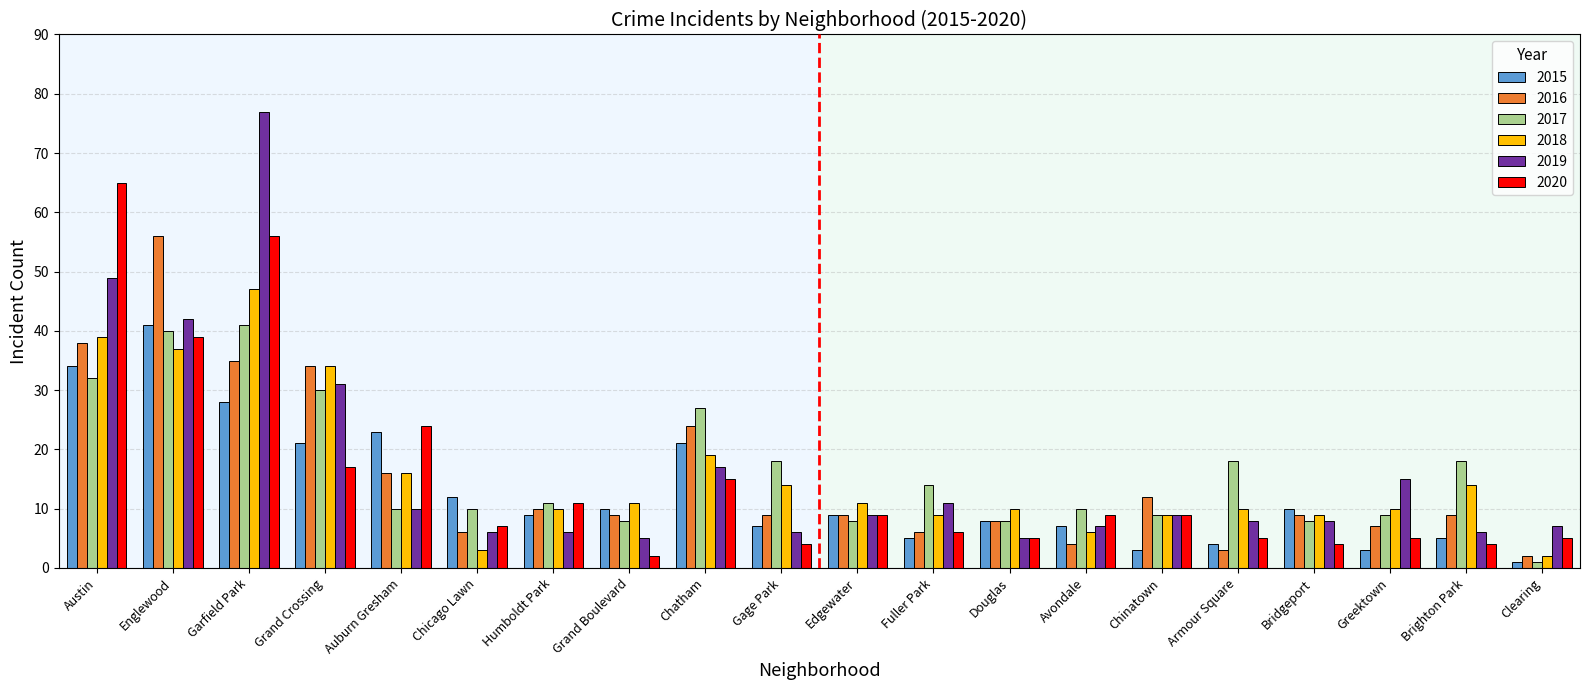

What is the difference between the maximum and minimum values in the 2020 series?

63